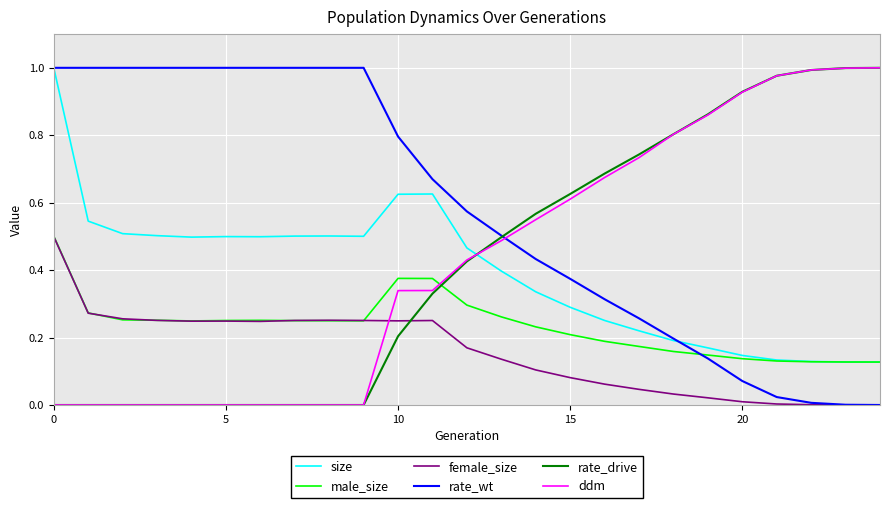

At how many categories does at least one series exceed 0?

25